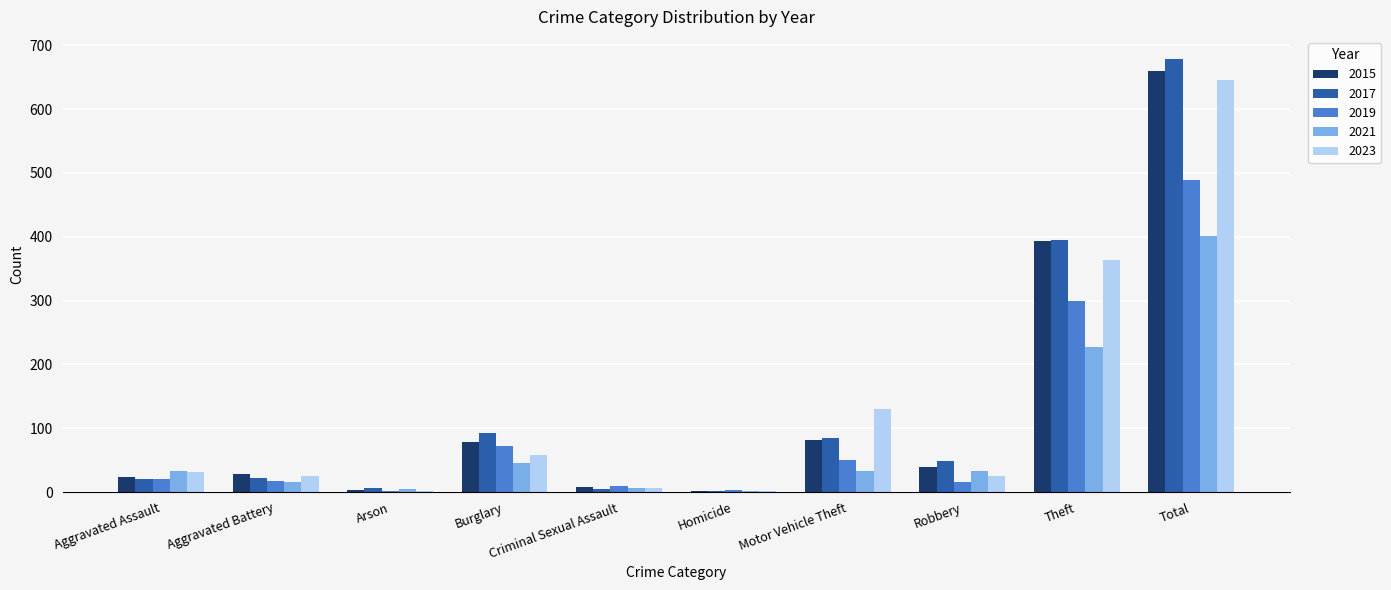

Where is 2023 nearest to the value 323?

Theft